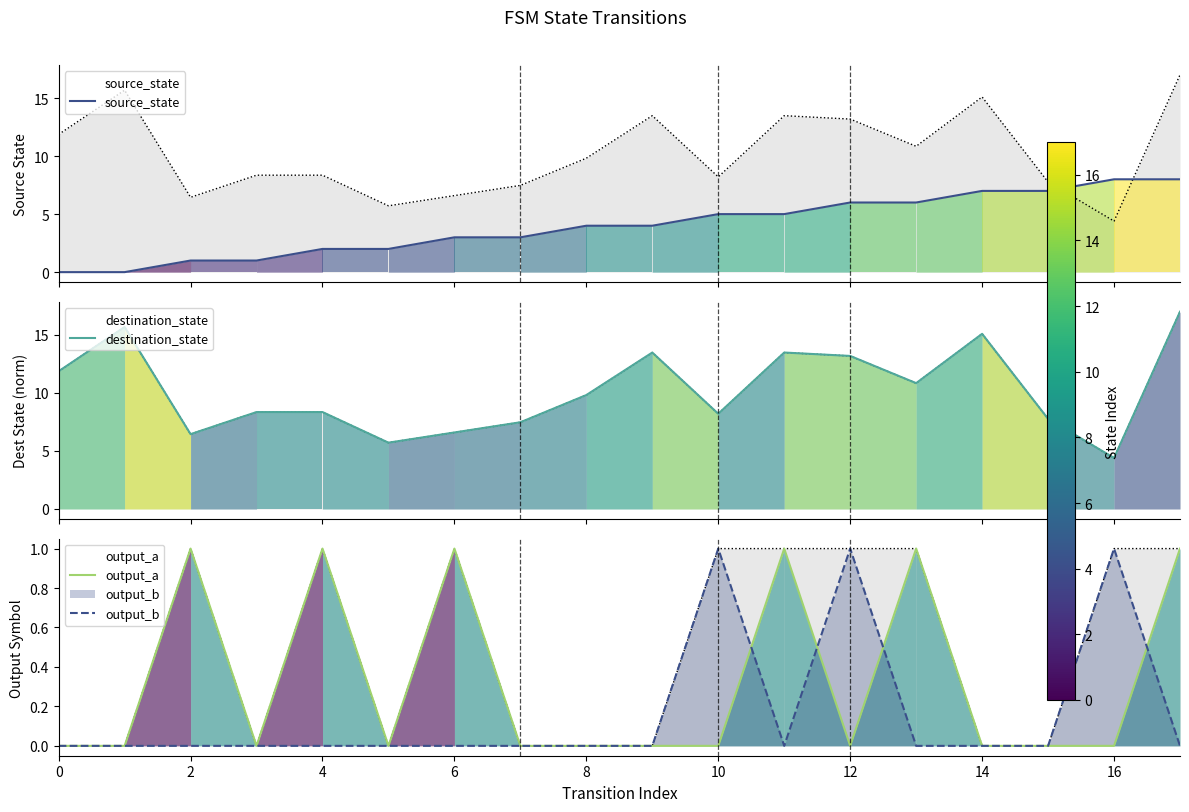

The value of source_state at 11 is 8.1. True or false?

False